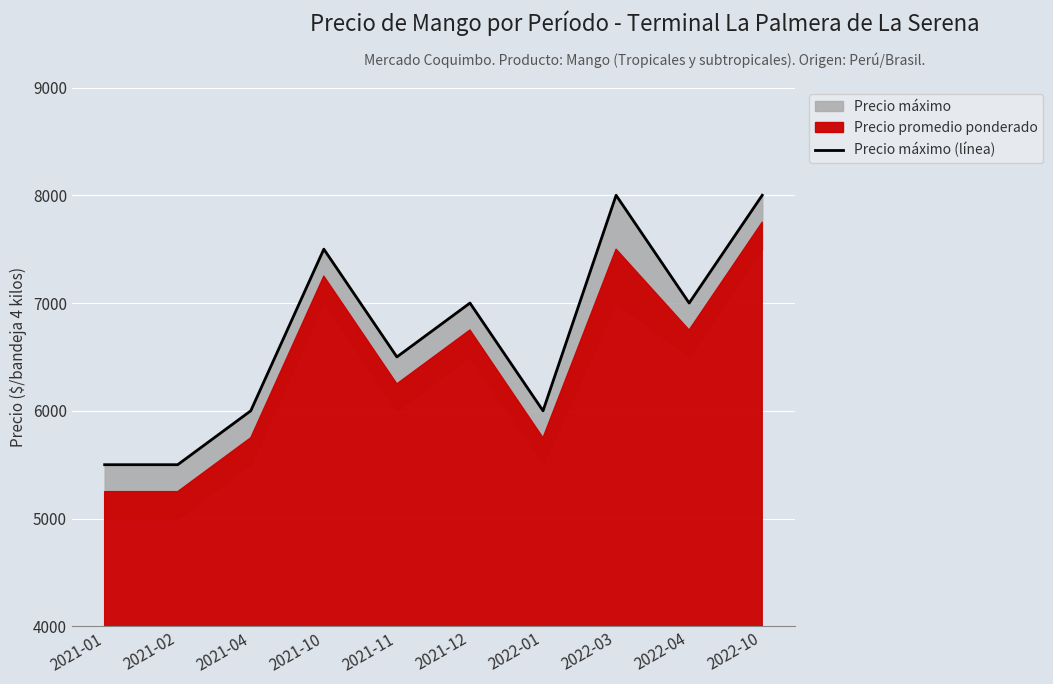

Rank the categories by value from lowest to highest.

2021-01, 2021-02, 2021-04, 2022-01, 2021-11, 2021-12, 2022-04, 2021-10, 2022-03, 2022-10